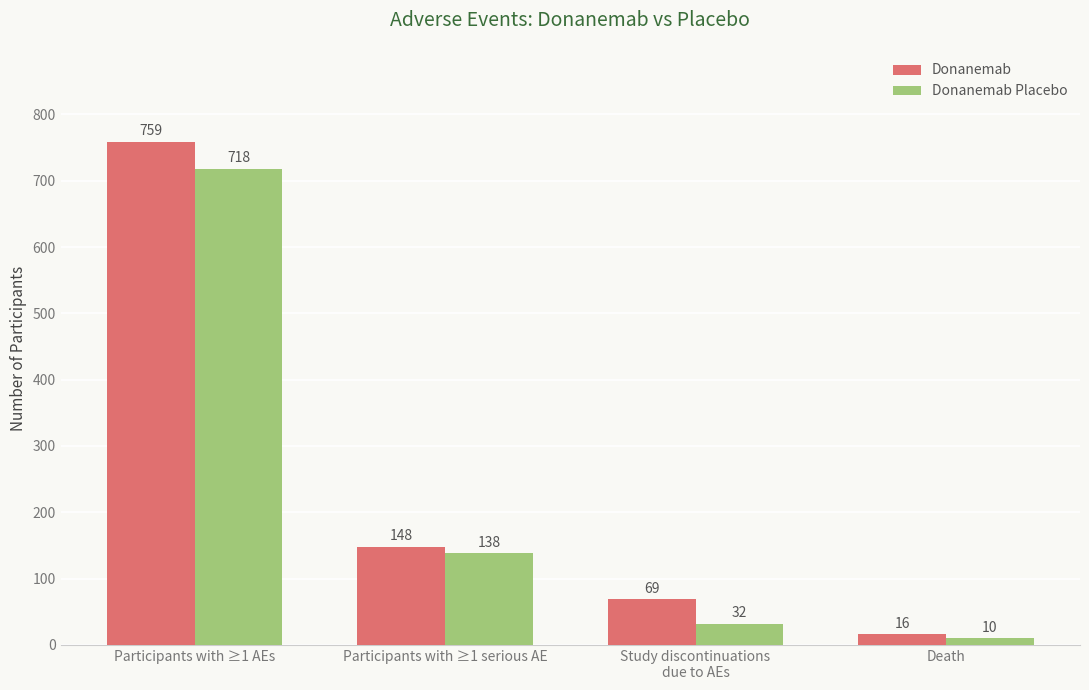

What is the sum of all Donanemab values?

992